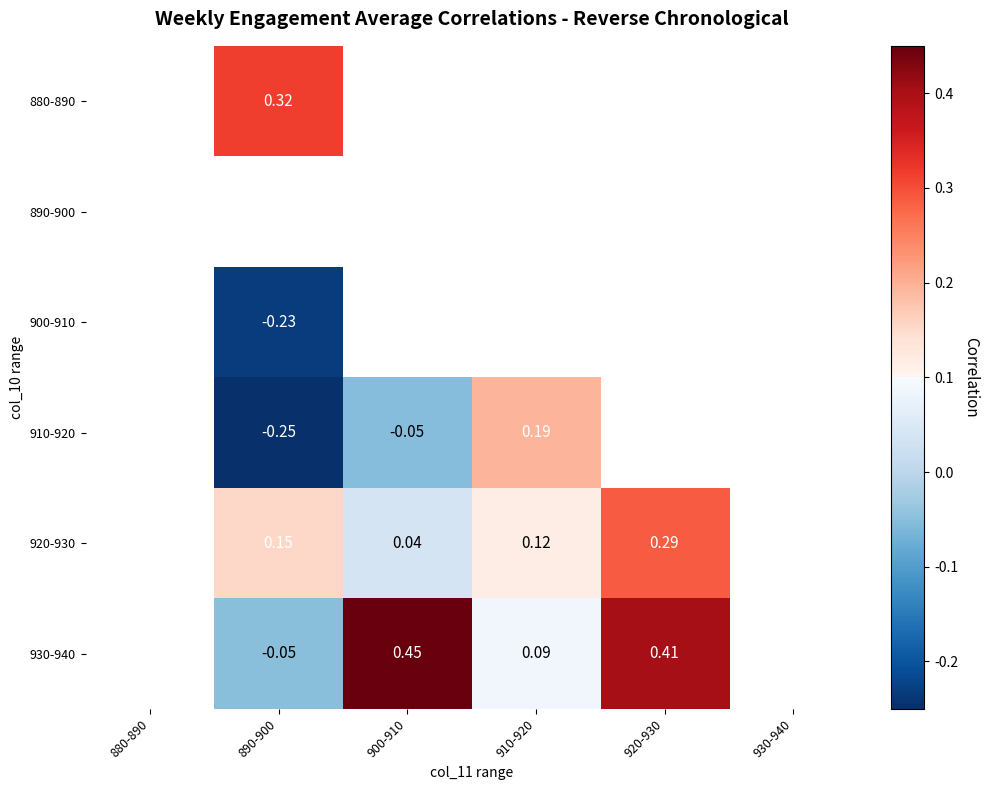

Is the value of 930-940 at 920-930 greater than the value of 920-930 at 910-920?

Yes